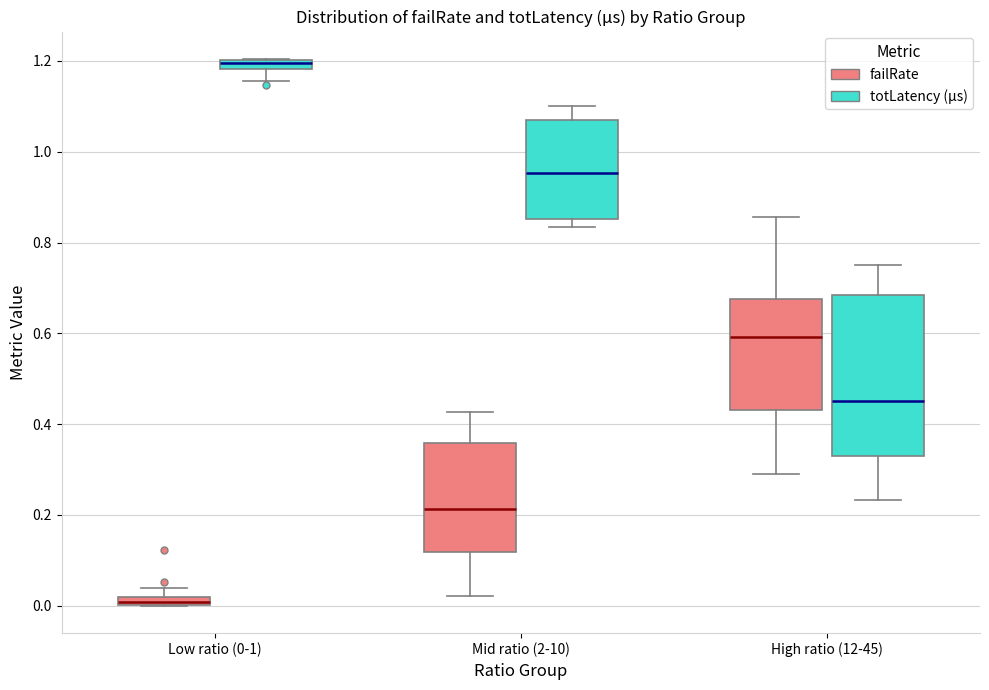

Which box has the lowest median line?

Low ratio (0-1) (failRate)